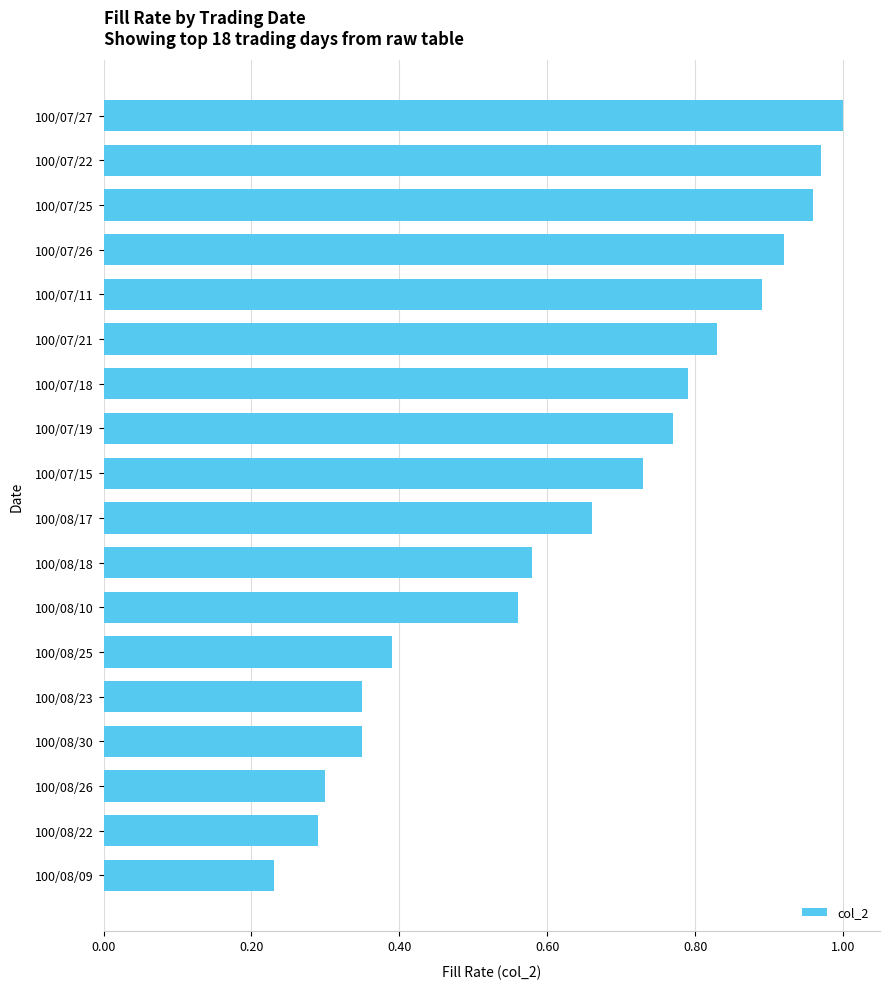

Are the bars grouped side by side (vs. stacked)?

No